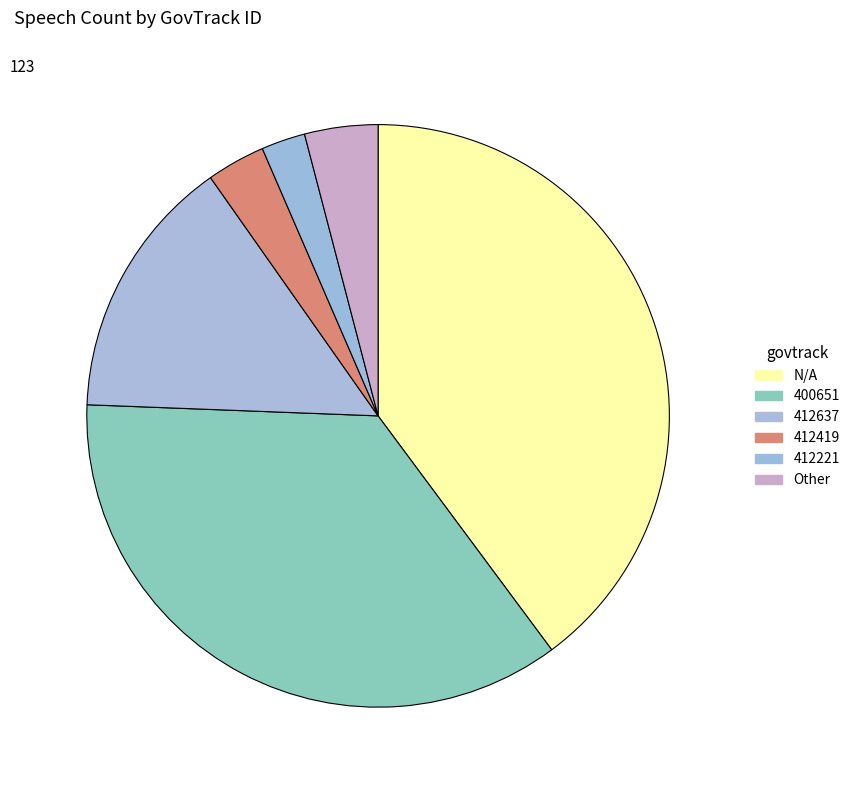

Count the number of slices in the pie.

6